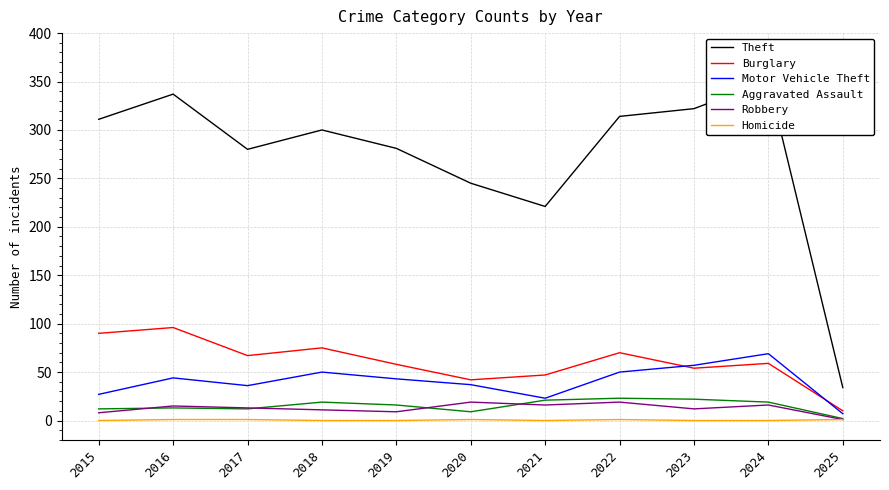

True or false: Homicide and Burglary cross at least once.

False